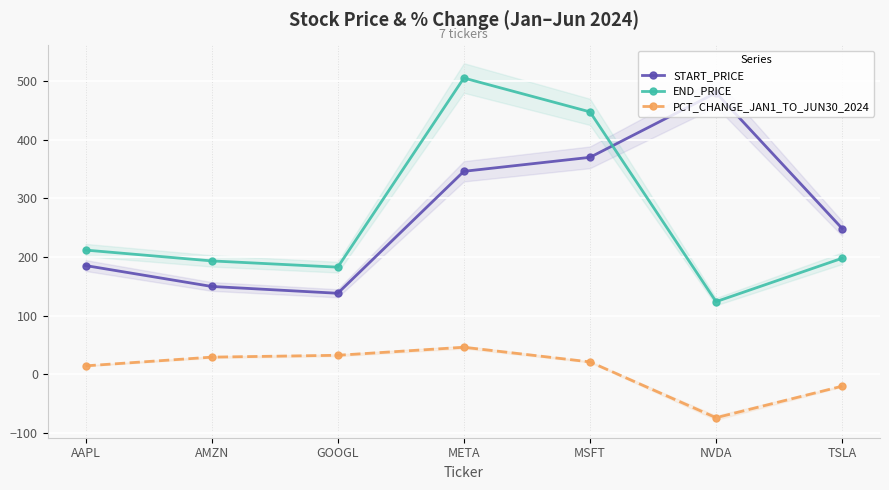

Which category has the highest value in the PCT_CHANGE_JAN1_TO_JUN30_2024 series?

META